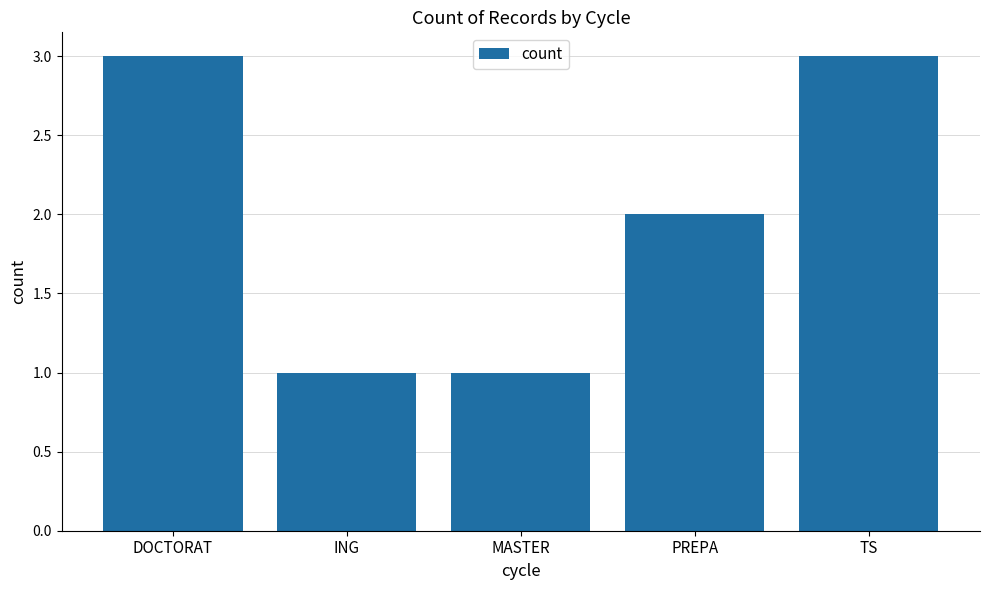

Reading right to left, transcribe all the data shown in this chart.

3	2	1	1	3